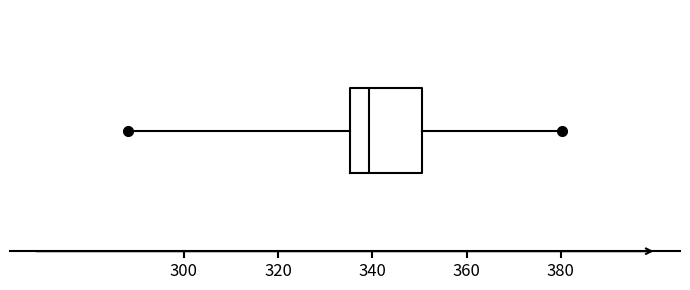

Transcribe this box plot: give where the median line is, the range the box spans, and where the two whiskers end, as read against the x-axis. The values are not printed on the chart, so give them approximately, as read against the axis.

median 340, box 336 to 350, whiskers 288 to 380